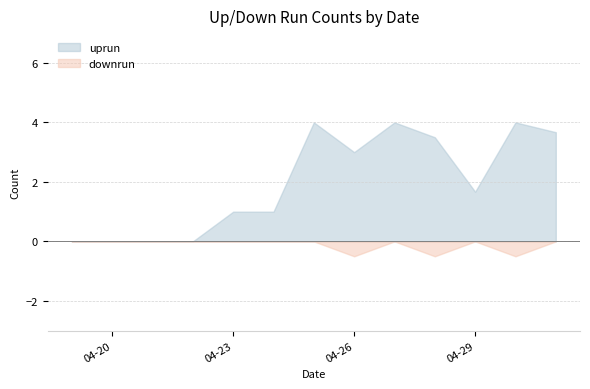

True or false: uprun has a value of 2.2 at 04-20.

False